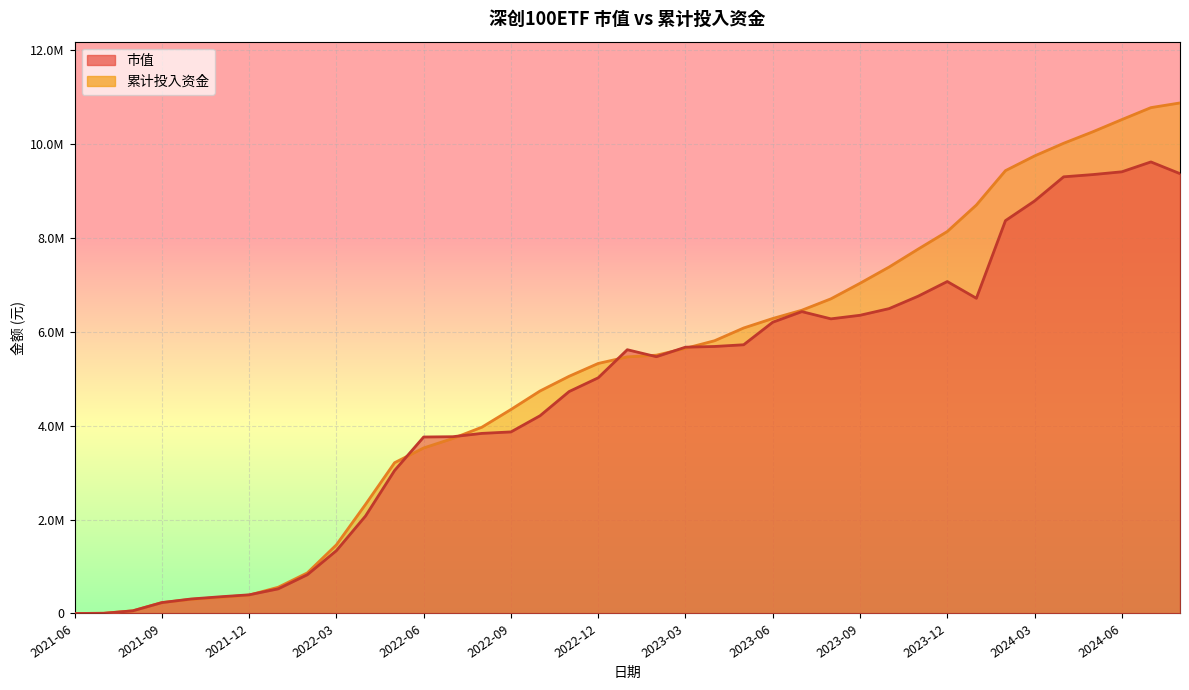

What is the difference between the maximum and minimum values in the 市值 series?

9621029.9